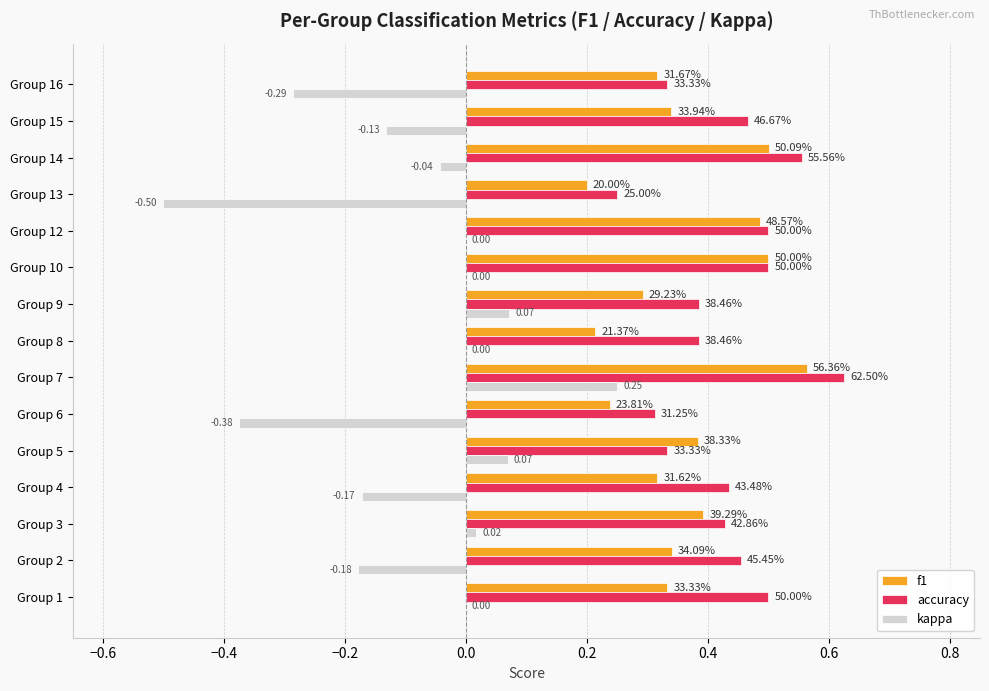

What are all the series names shown in the legend?

f1, accuracy, kappa